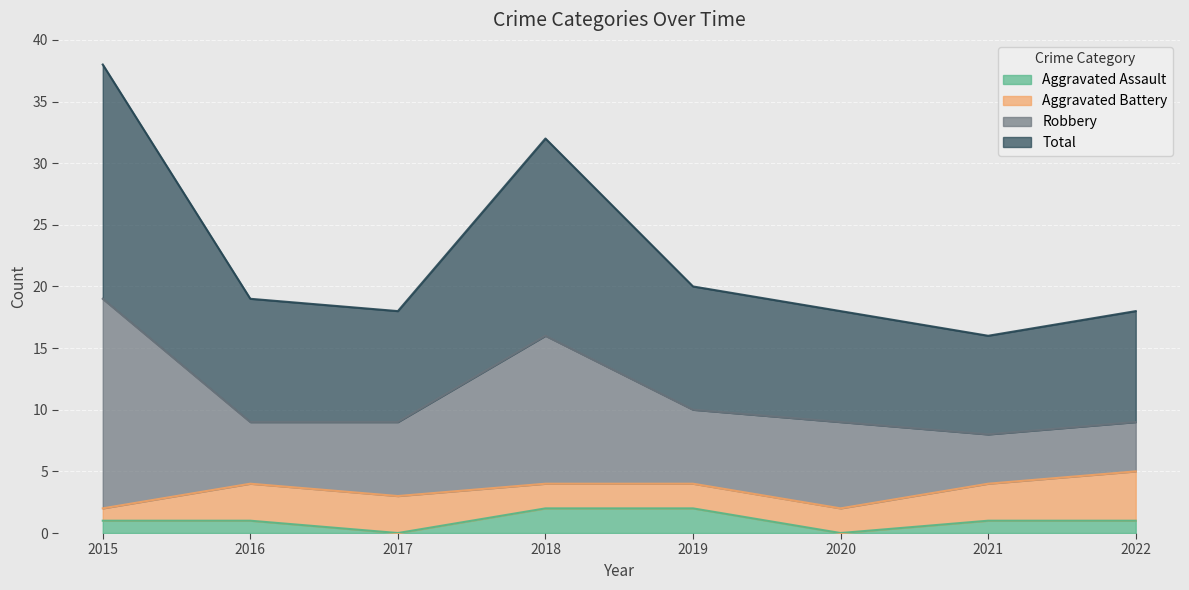

How many values in the Total series are below 19?

4